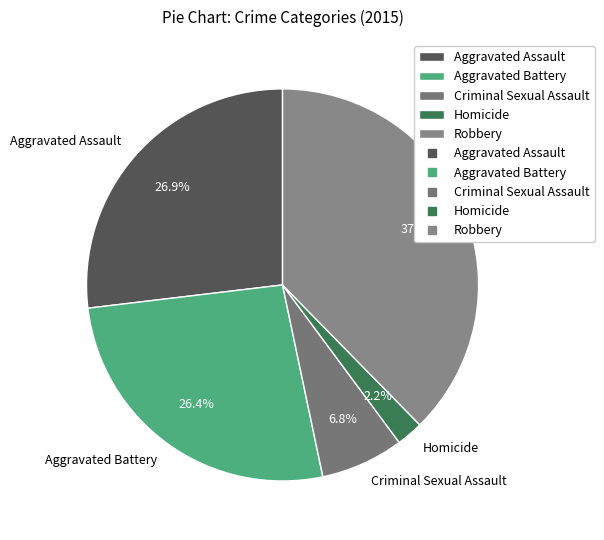

To the nearest percent, what percentage of the pie is Criminal Sexual Assault?

7%